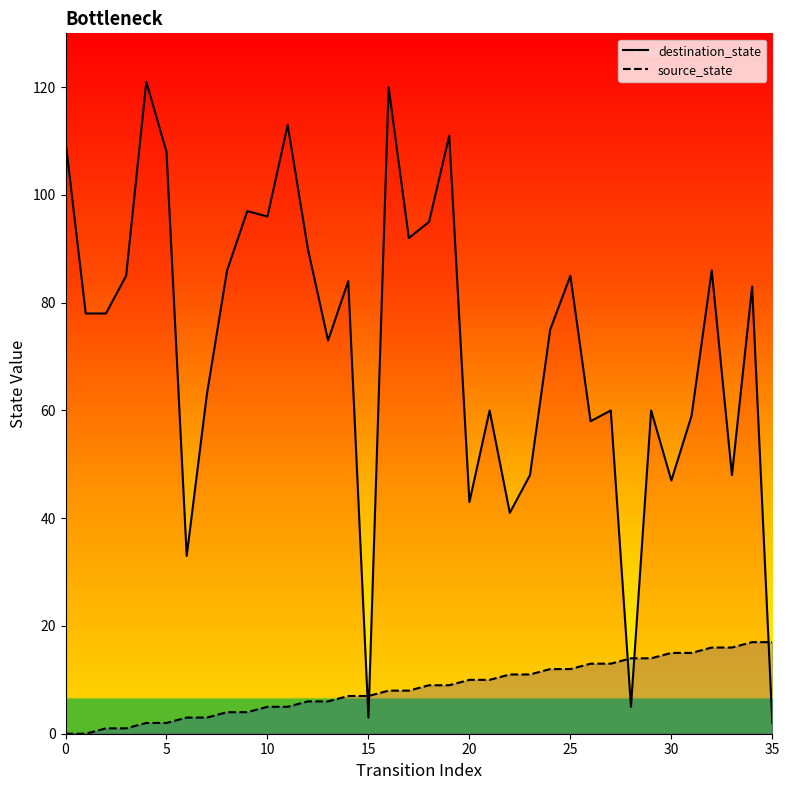

What is the lowest value of the destination_state_line series?

2